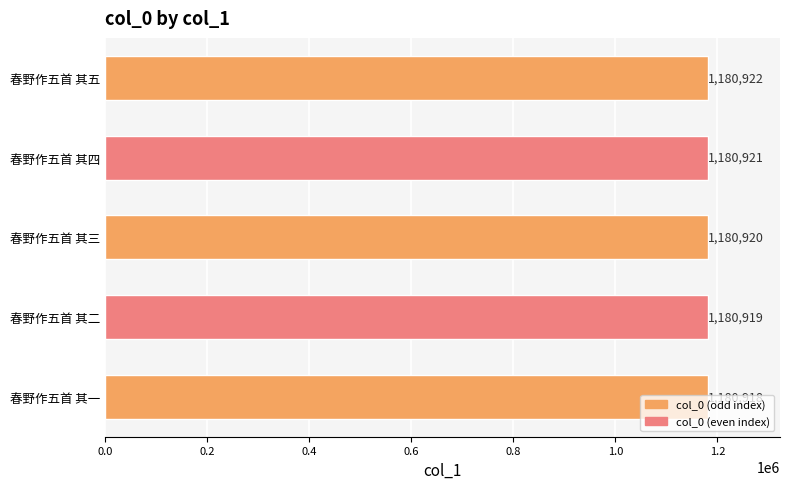

Count the values in the range 1180919 to 1180921.

3